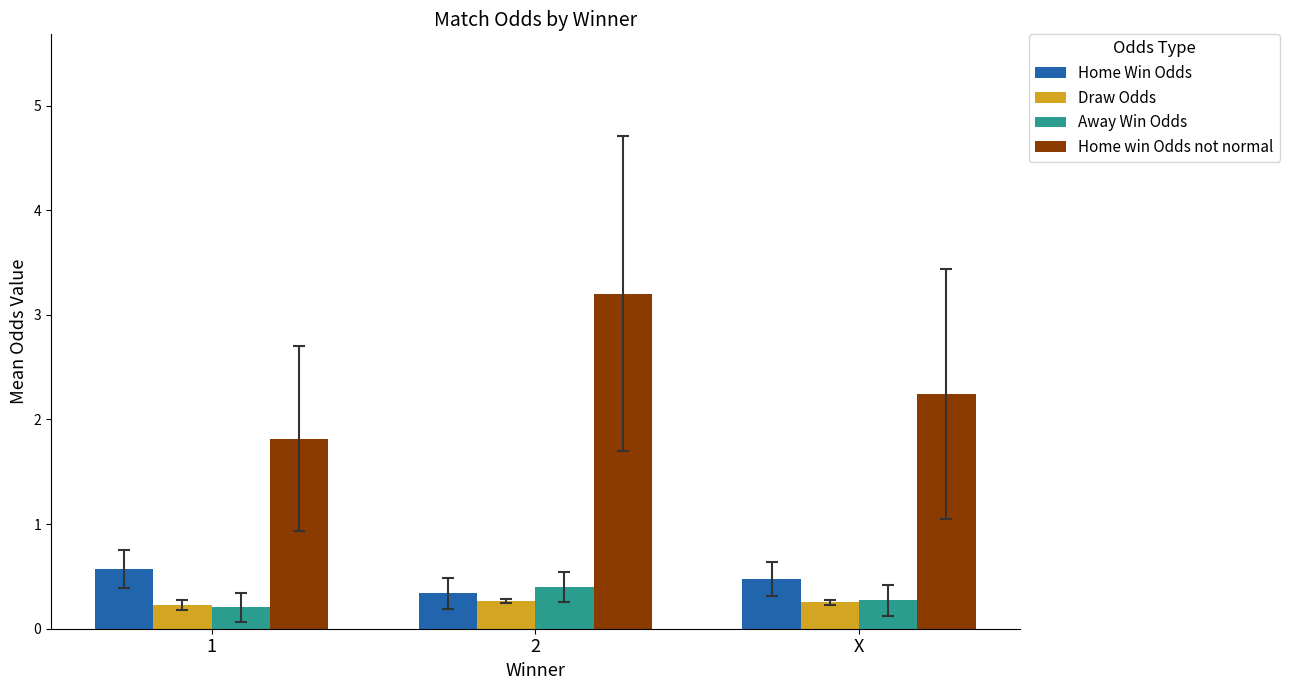

What is the difference between the Home win Odds not normal values at X and 1?

0.4